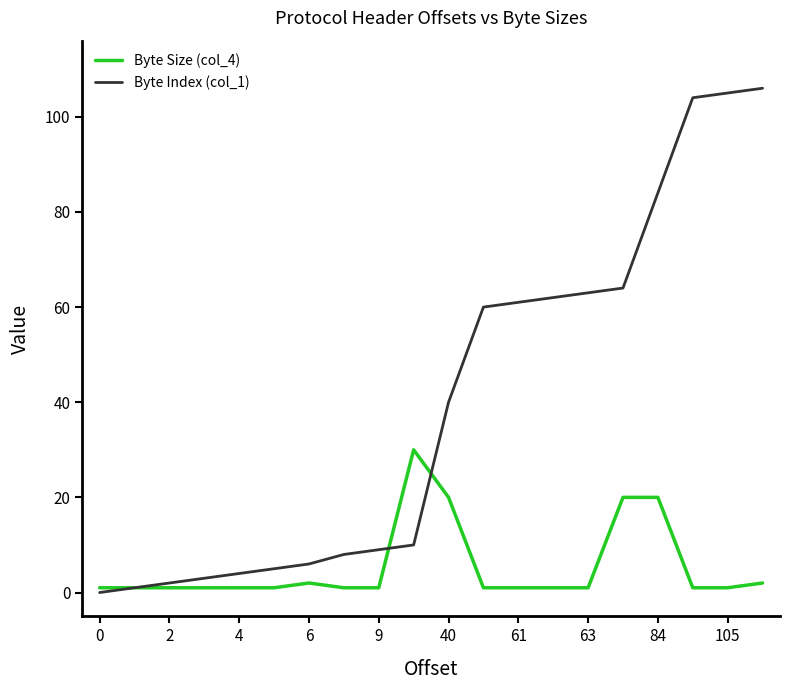

Which series has the largest total across all categories?

Byte Index (col_1)